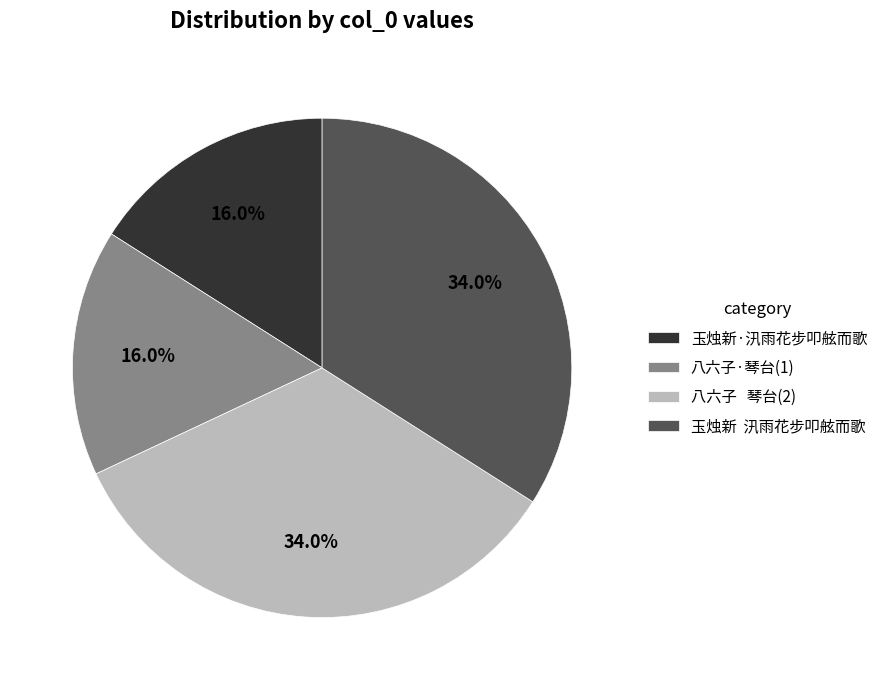

Is there a majority slice in this chart?

No